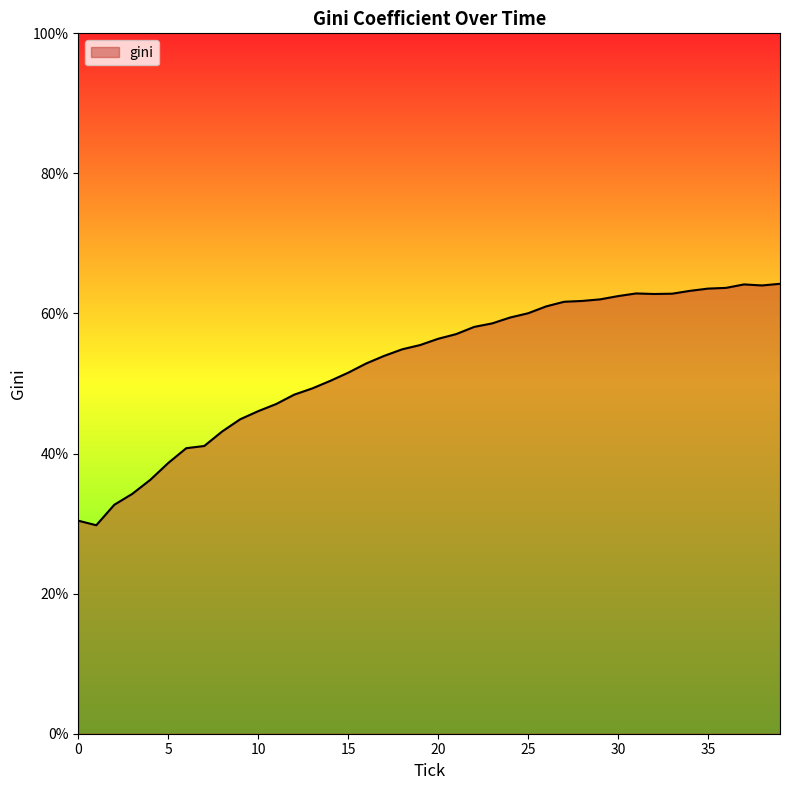

What is the smallest value displayed?

29.8